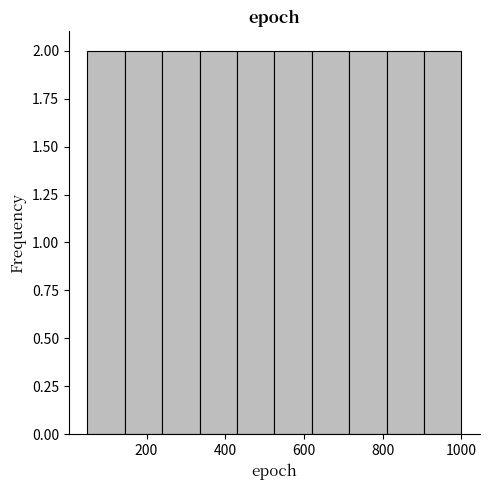

Reading left to right, transcribe this chart: for each bar, give the range it covers on the x-axis and its height. Neither the bar edges nor the heights are printed on the chart, so give them approximately, as read against the axes.

50 to 145: 2
145 to 240: 2
240 to 335: 2
335 to 430: 2
430 to 525: 2
525 to 620: 2
620 to 715: 2
715 to 810: 2
810 to 905: 2
905 to 1000: 2